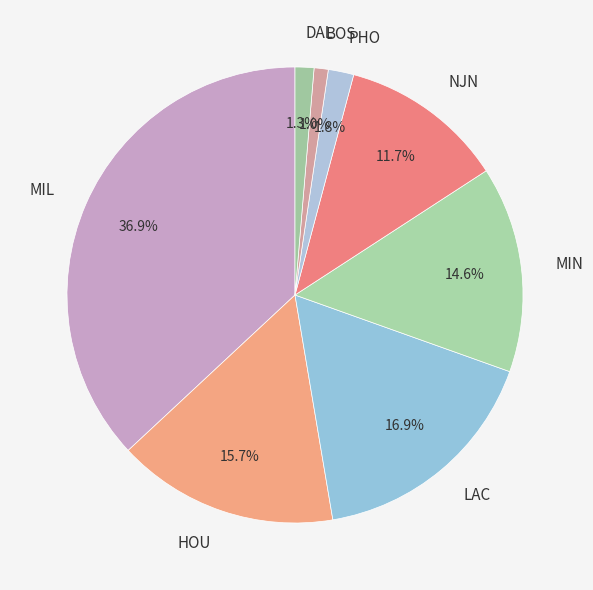

Which slice is the largest?

MIL